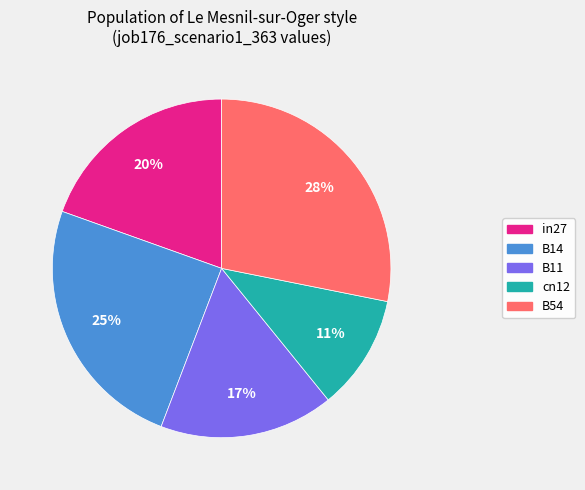

Combined, do B11 and B54 account for over 50%?

No